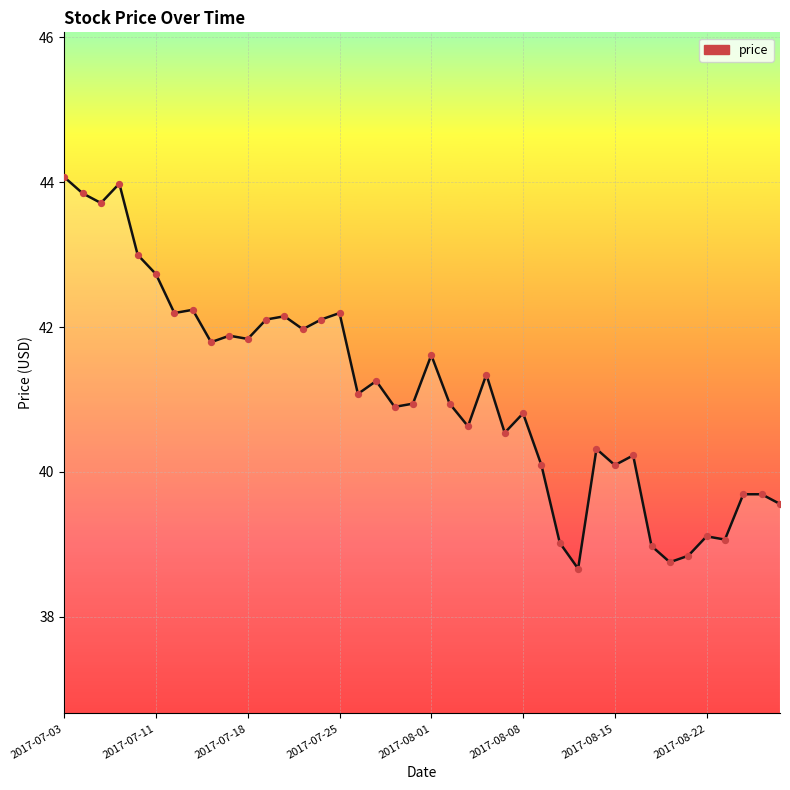

What is the difference between the maximum and minimum values?

5.4